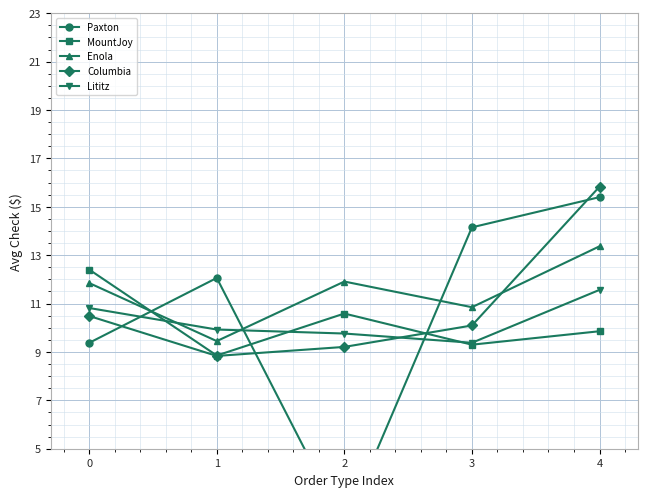

Which category has the lowest value across all series?

2